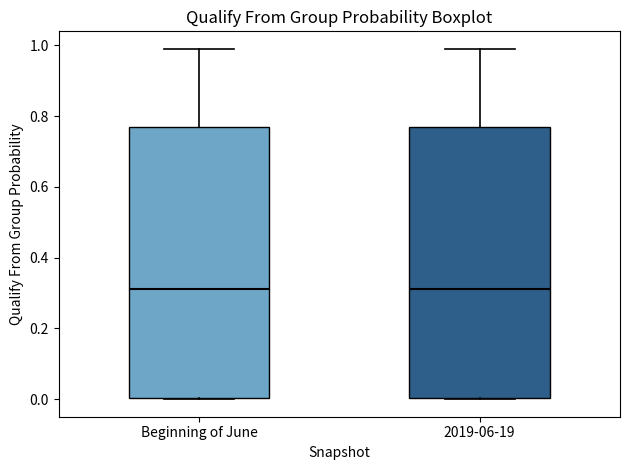

Where does the median line of the box for Beginning of June sit on the y-axis? The values are not printed on the chart, so give them approximately, as read against the axis.

0.32